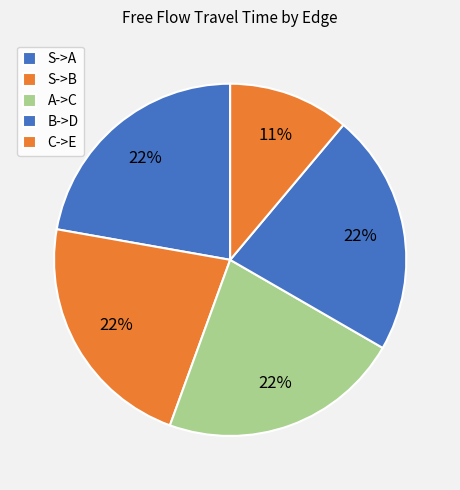

Count the number of slices in the pie.

5